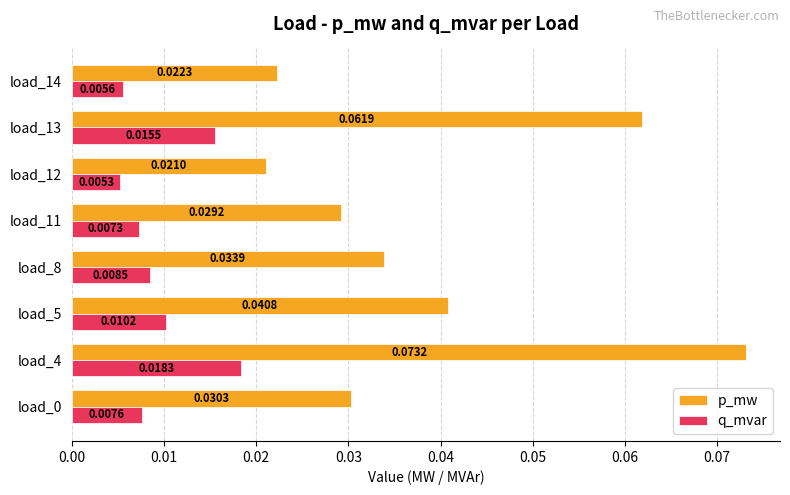

How many distinct data groups are displayed?

2